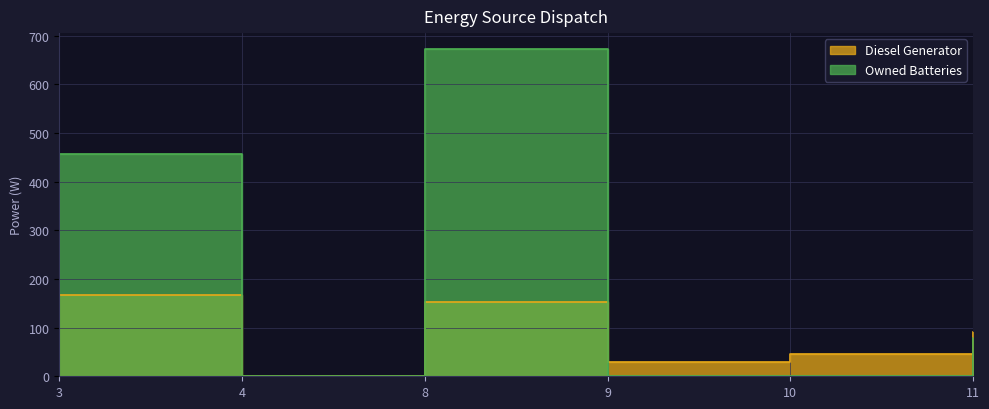

At which label does Diesel Generator first exceed 92?

3